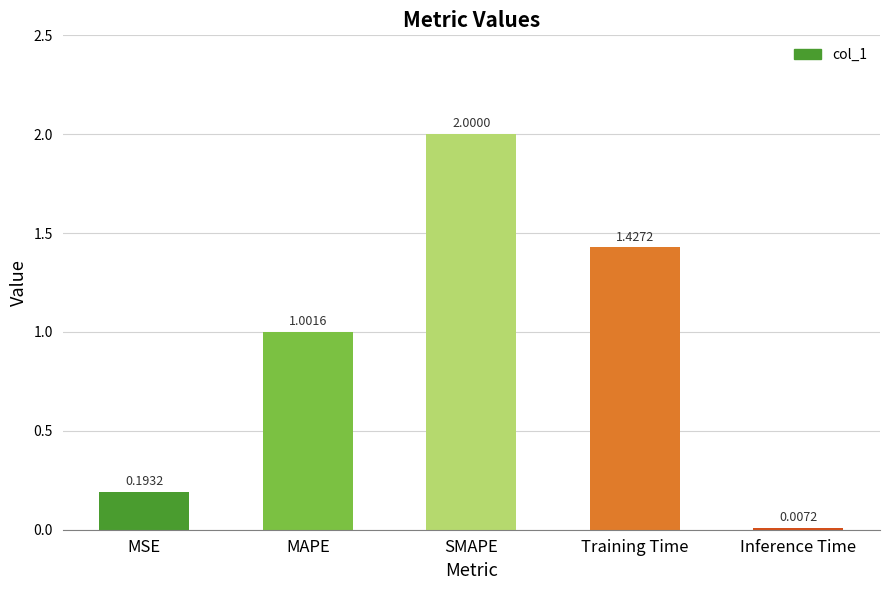

What is the sum of all values?

4.6